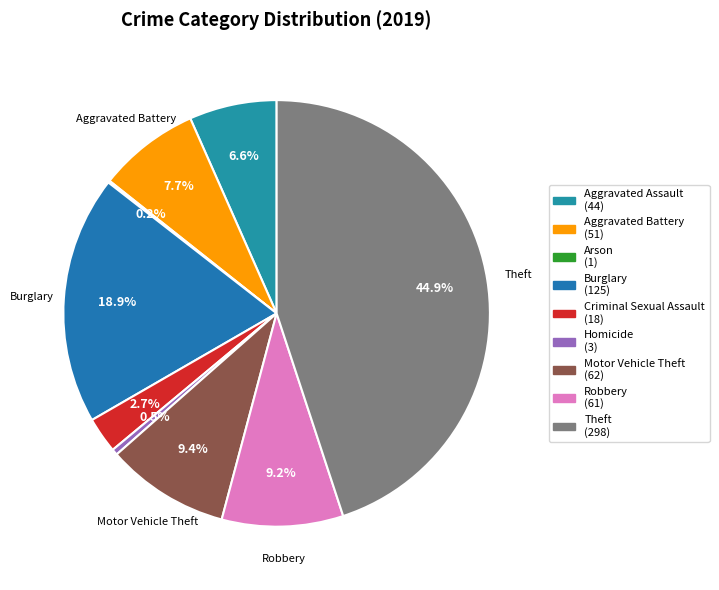

To the nearest percent, what is the average slice percentage?

11%